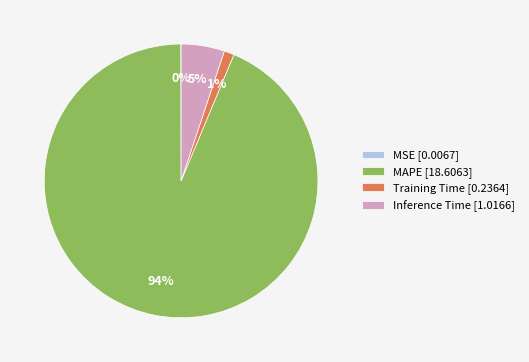

Does MAPE [18.6063] account for over 50% of the chart?

Yes